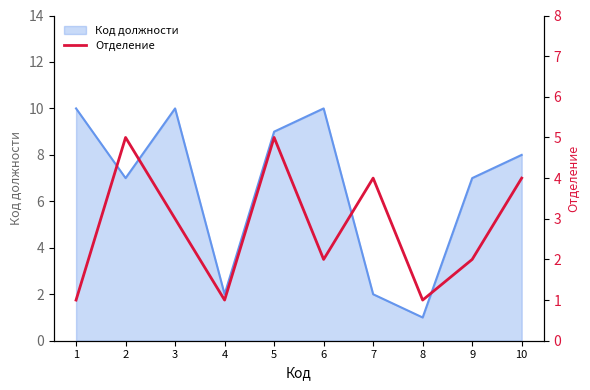

At which label does the data first exceed 3?

2